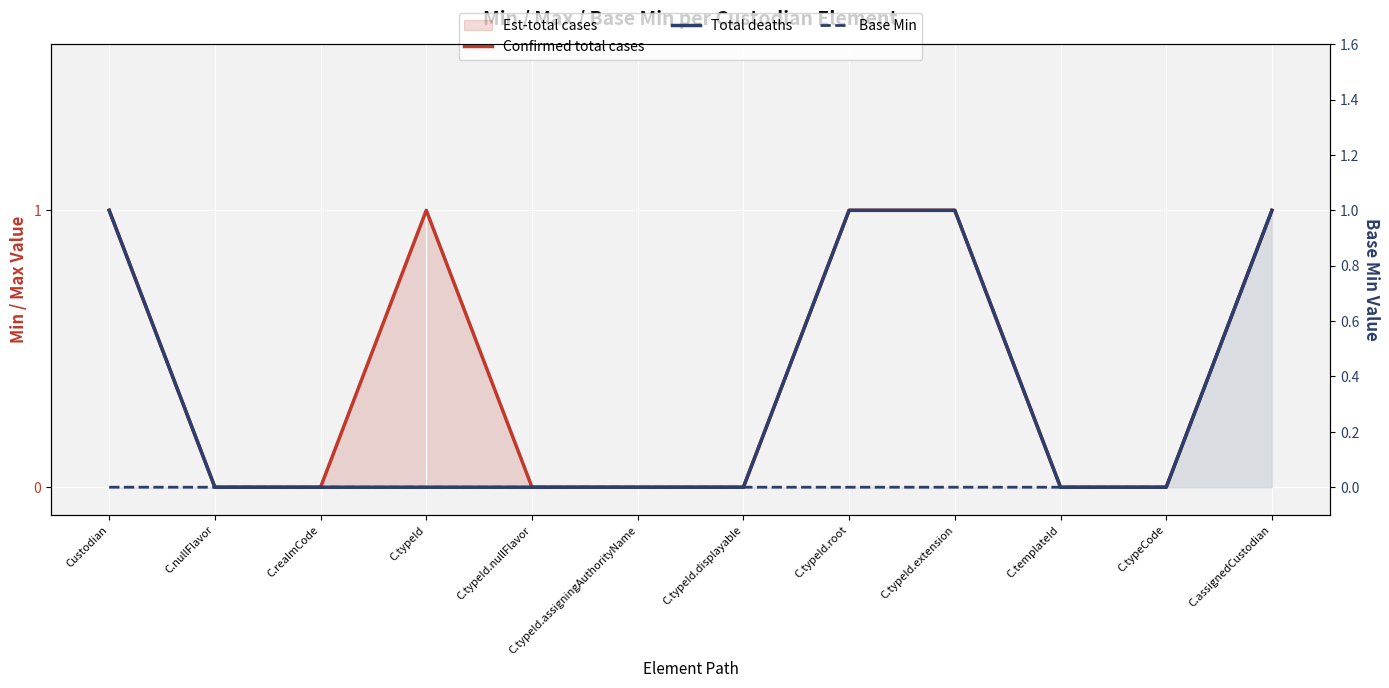

What is the label of the 7th point from the left?

C.typeId.displayable